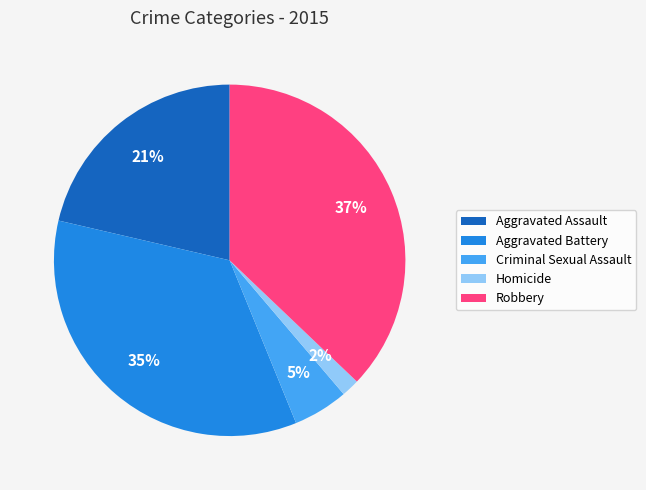

What percentage is the Aggravated Battery slice, to the nearest percent?

35%